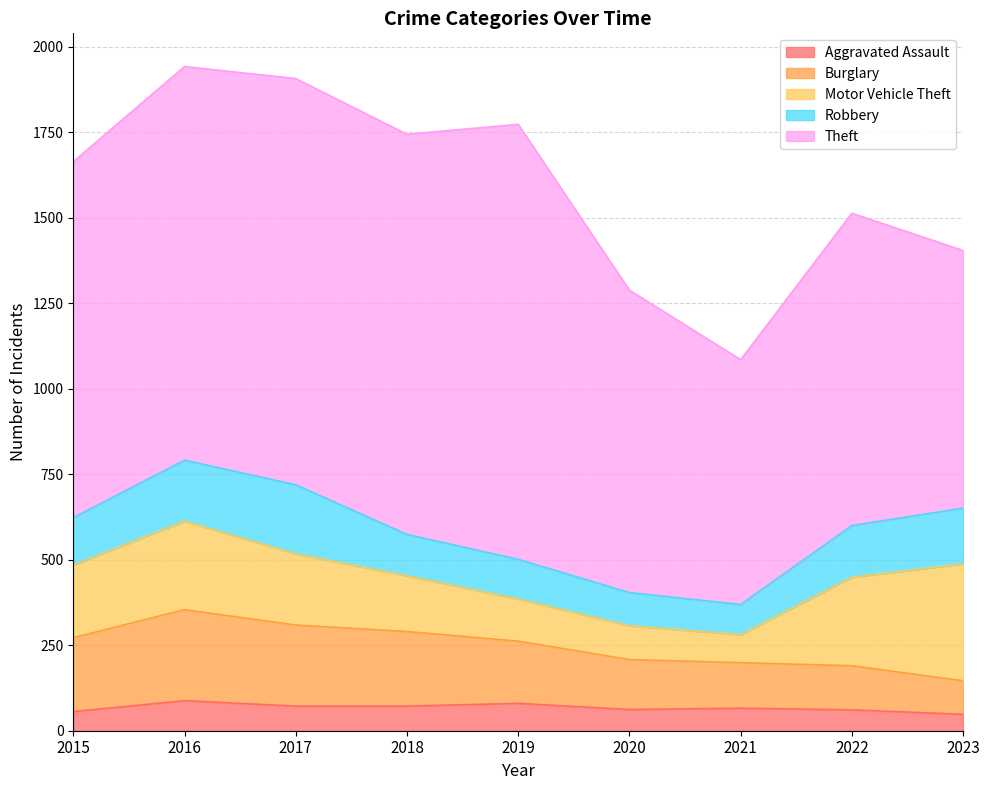

True or false: Burglary has more than 2 interior local peaks.

False